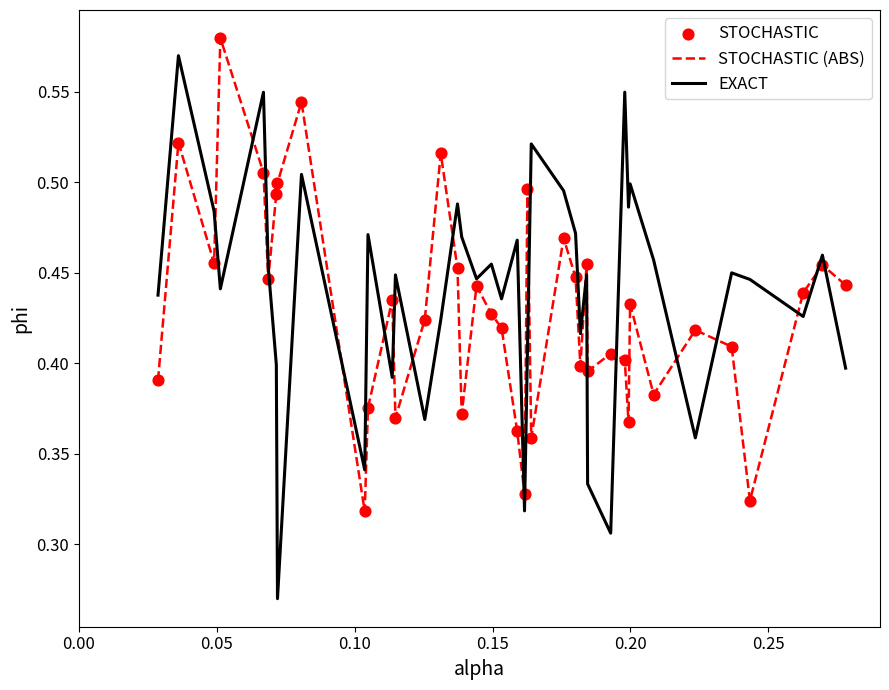

After their last crossing, which series has the higher values: STOCHASTIC (ABS) or EXACT?

STOCHASTIC (ABS)